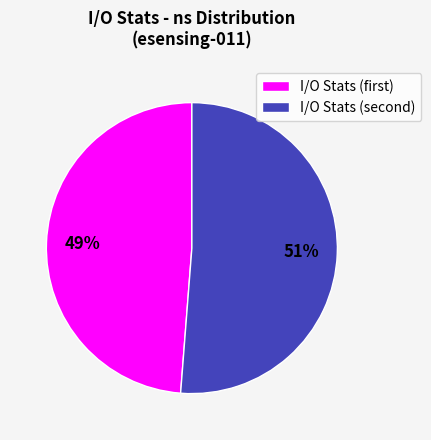

What is the majority slice?

I/O Stats (second)